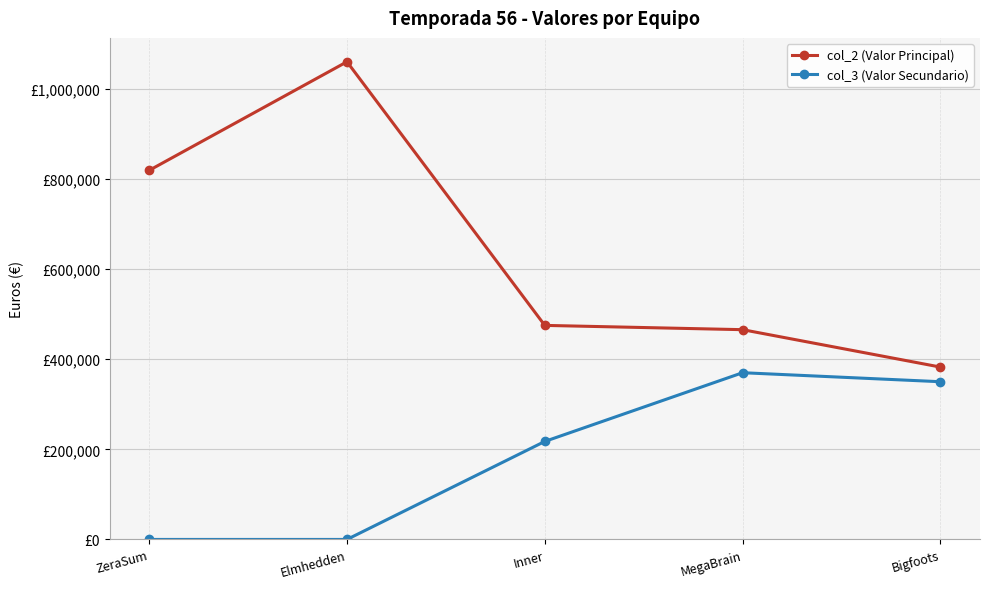

What is the sum of the col_3 (Valor Secundario) values at MegaBrain and Elmhedden?

370000